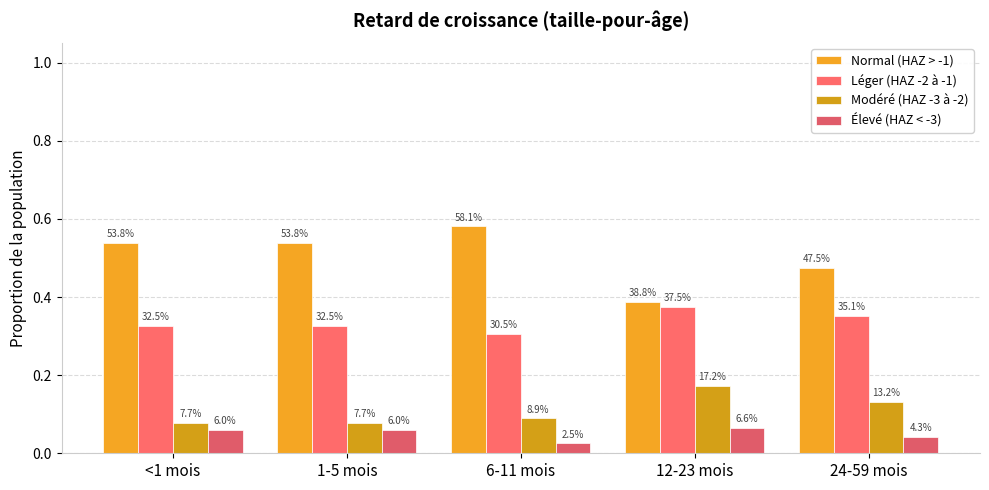

At which category is the sum across all series the highest?

<1 mois